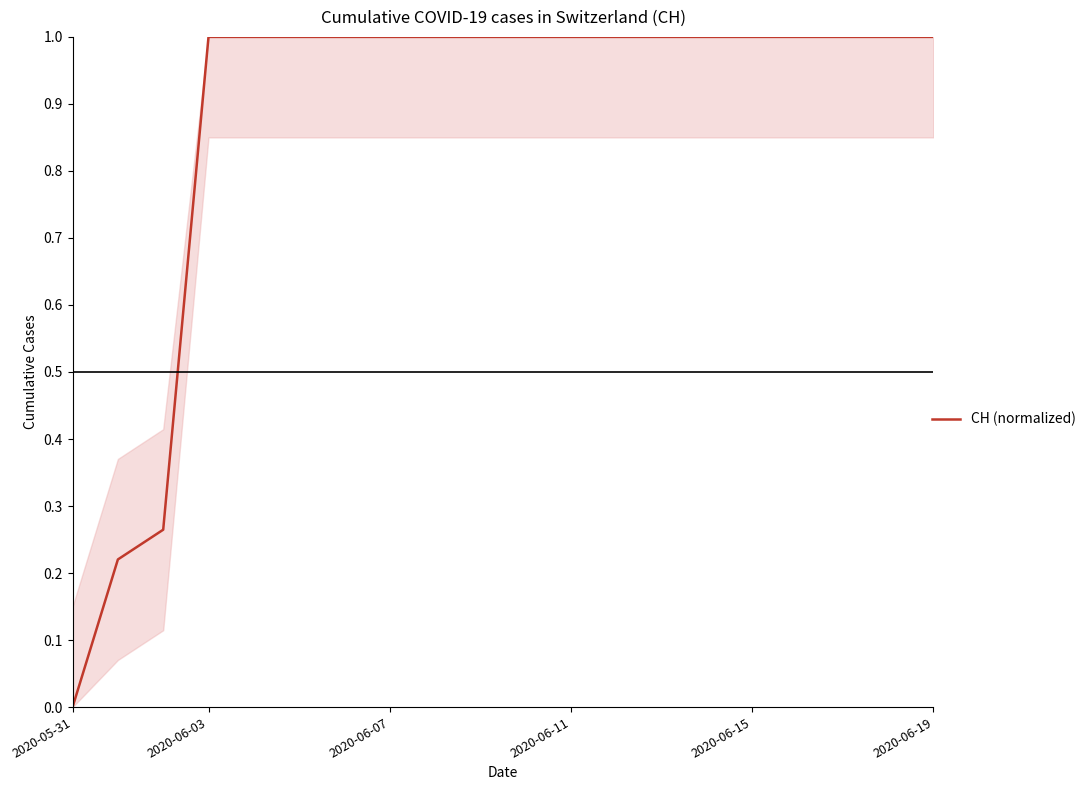

How many distinct data groups are displayed?

1